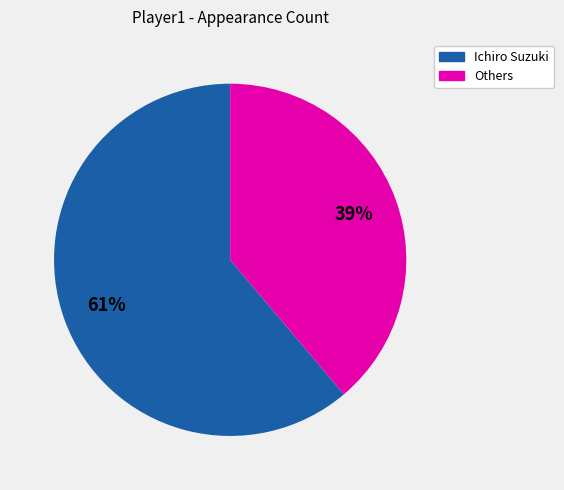

To the nearest percent, what is the average slice percentage?

50%